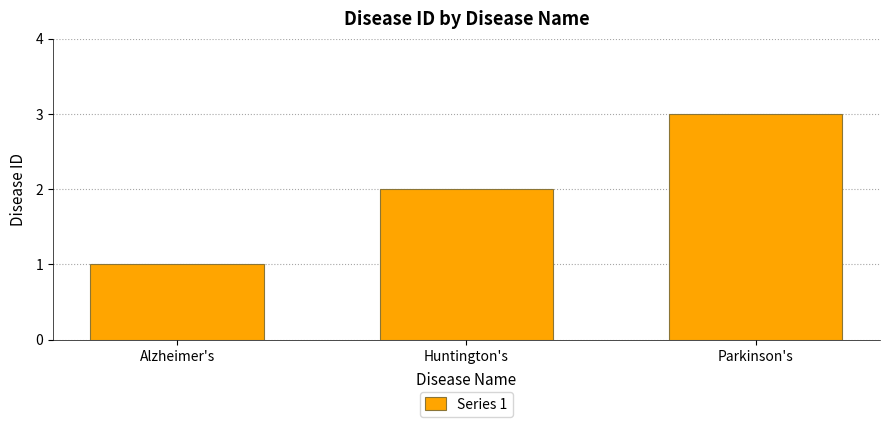

Which category has the lowest value across all series?

Alzheimer's